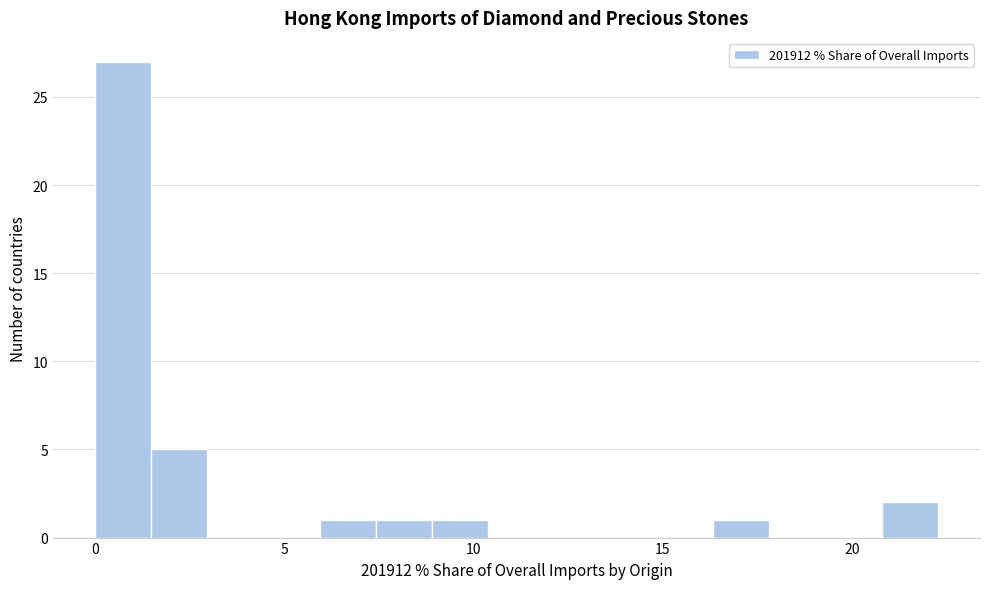

Read against the x-axis, roughly where is the centre of the tallest bar?

0.5